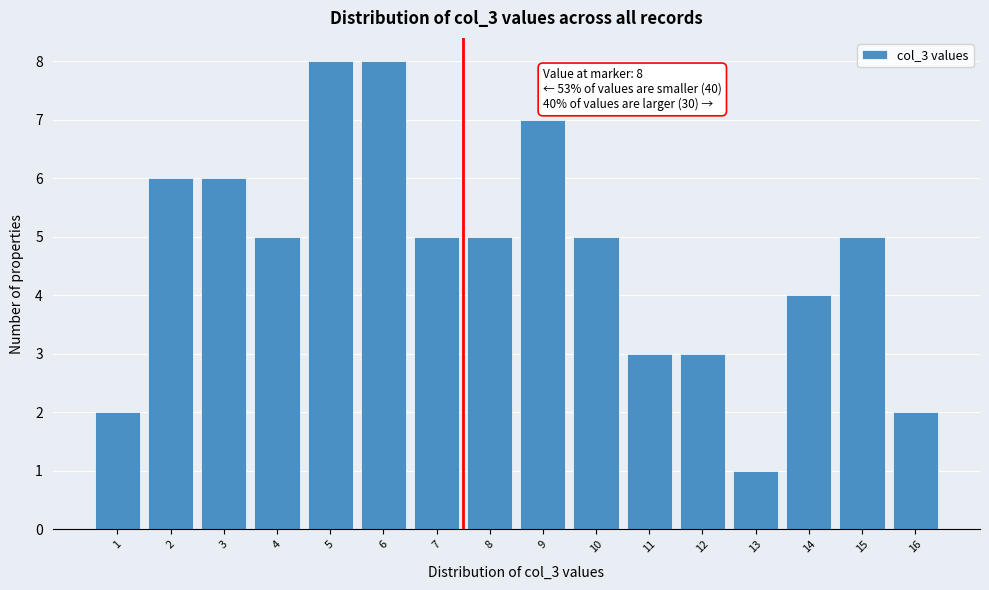

Reading right to left, list all the values displayed in this chart.

2	5	4	1	3	3	5	7	5	5	8	8	5	6	6	2